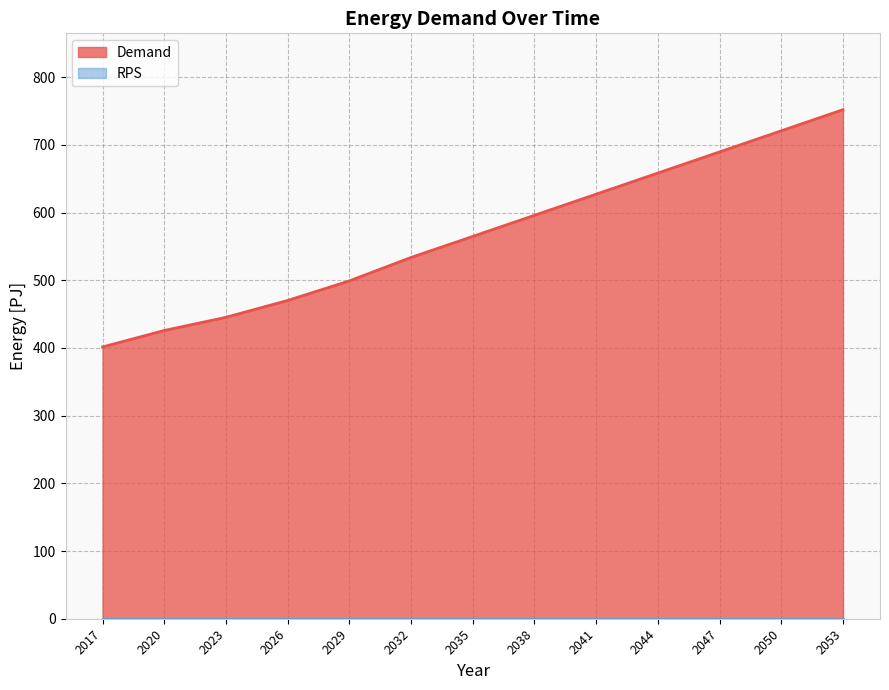

Count the number of values greater than 564.

7